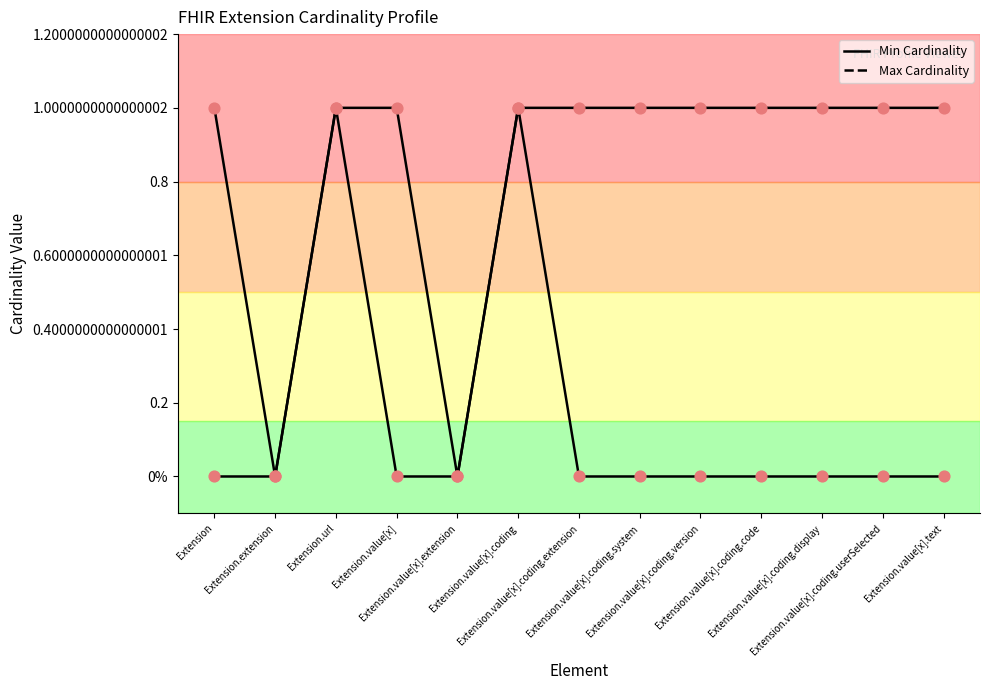

Is this an area chart (filled region under the line)?

No